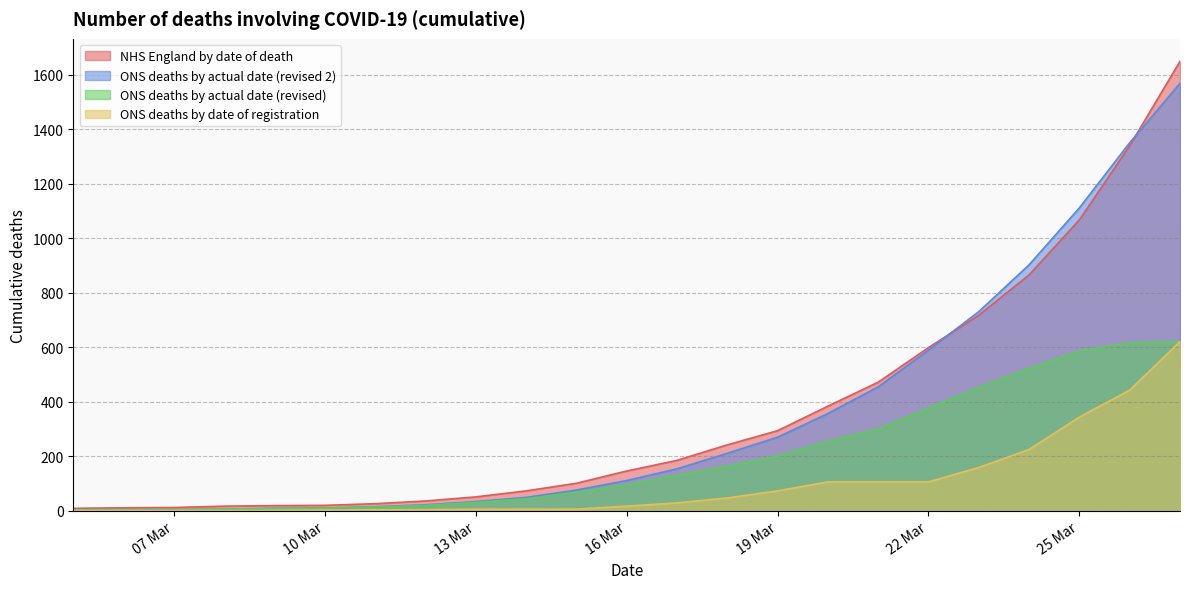

What is the spread (max minus min) of values at 2020-03-21?

366